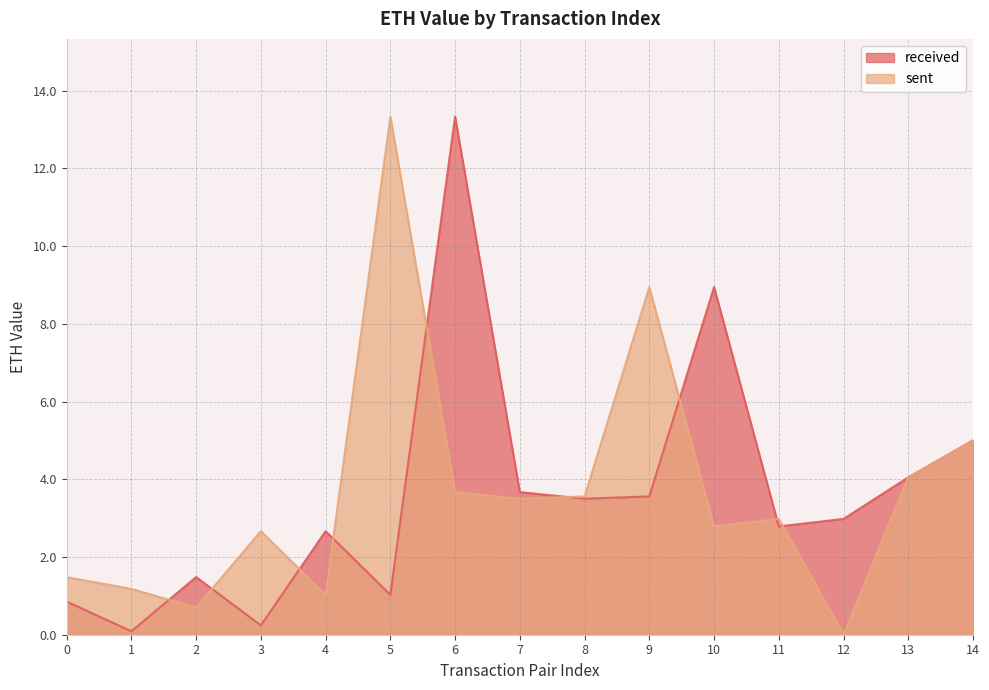

Rank the categories by sent value from highest to lowest.

5, 9, 14, 13, 6, 8, 7, 11, 10, 3, 0, 1, 4, 2, 12